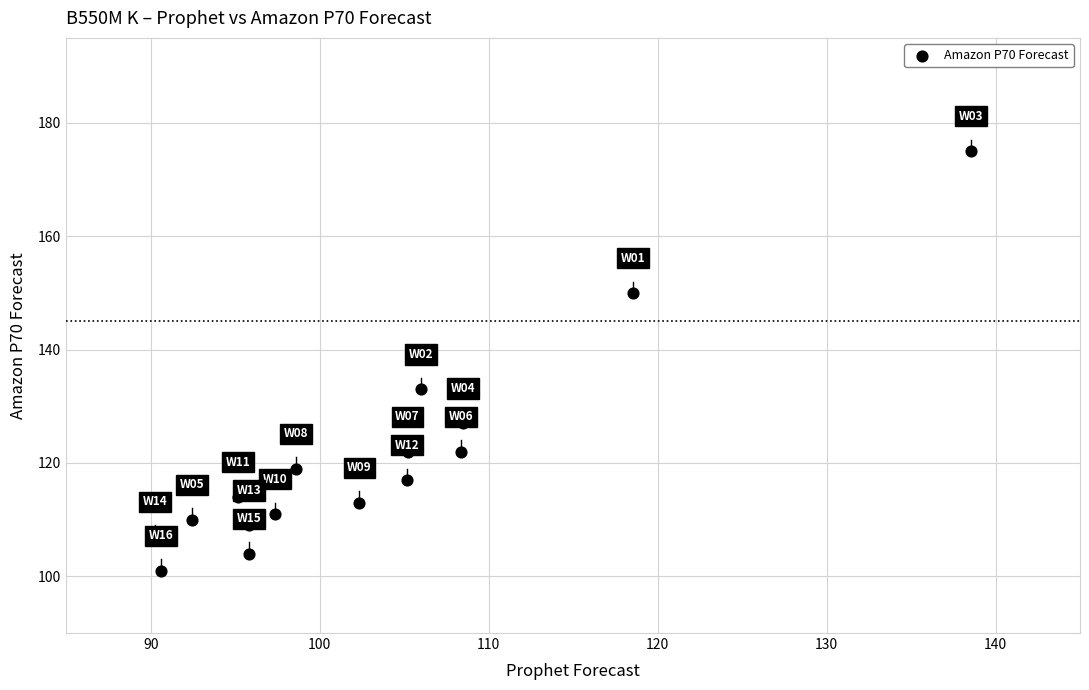

What is the range of Y values (max minus min)?

74